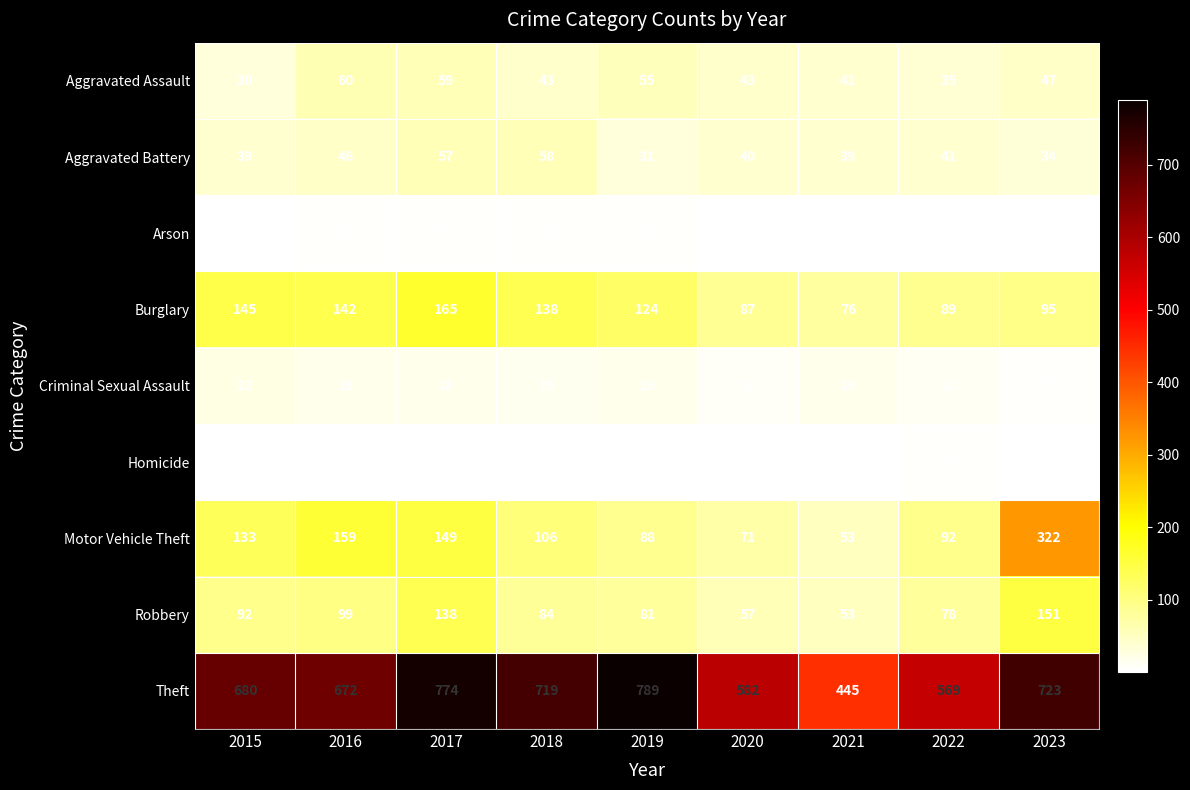

What is the total value across all series at 2018?

1171